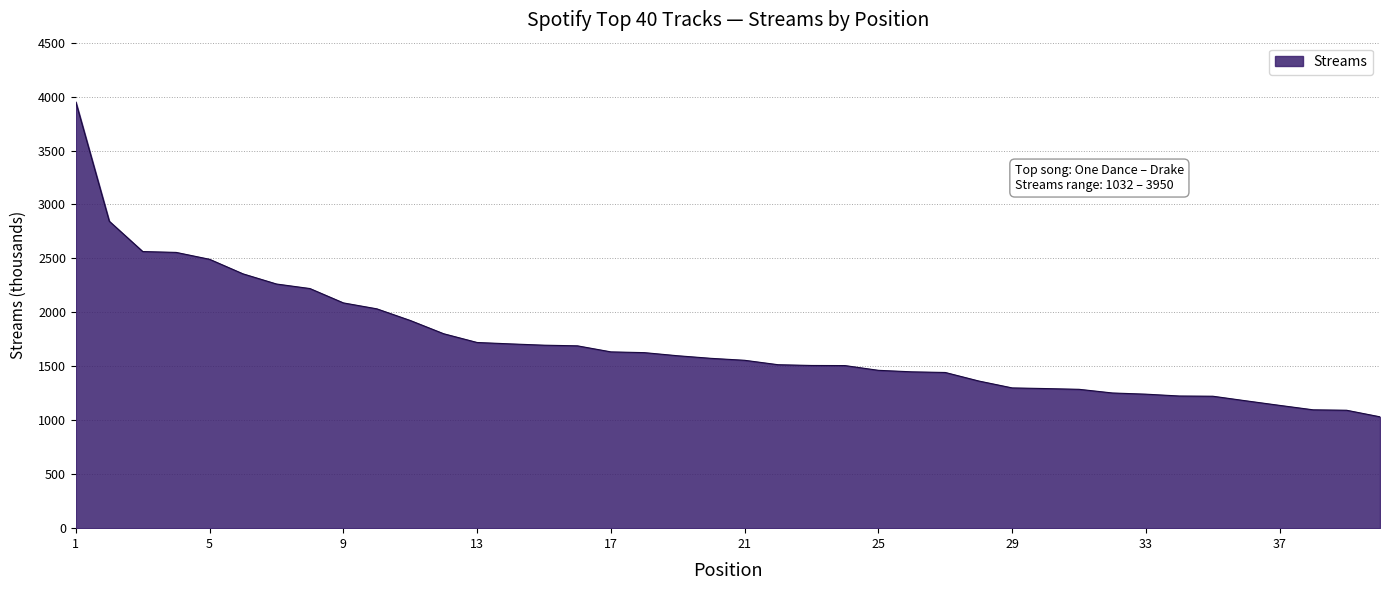

What is the minimum value shown in the chart?

1032